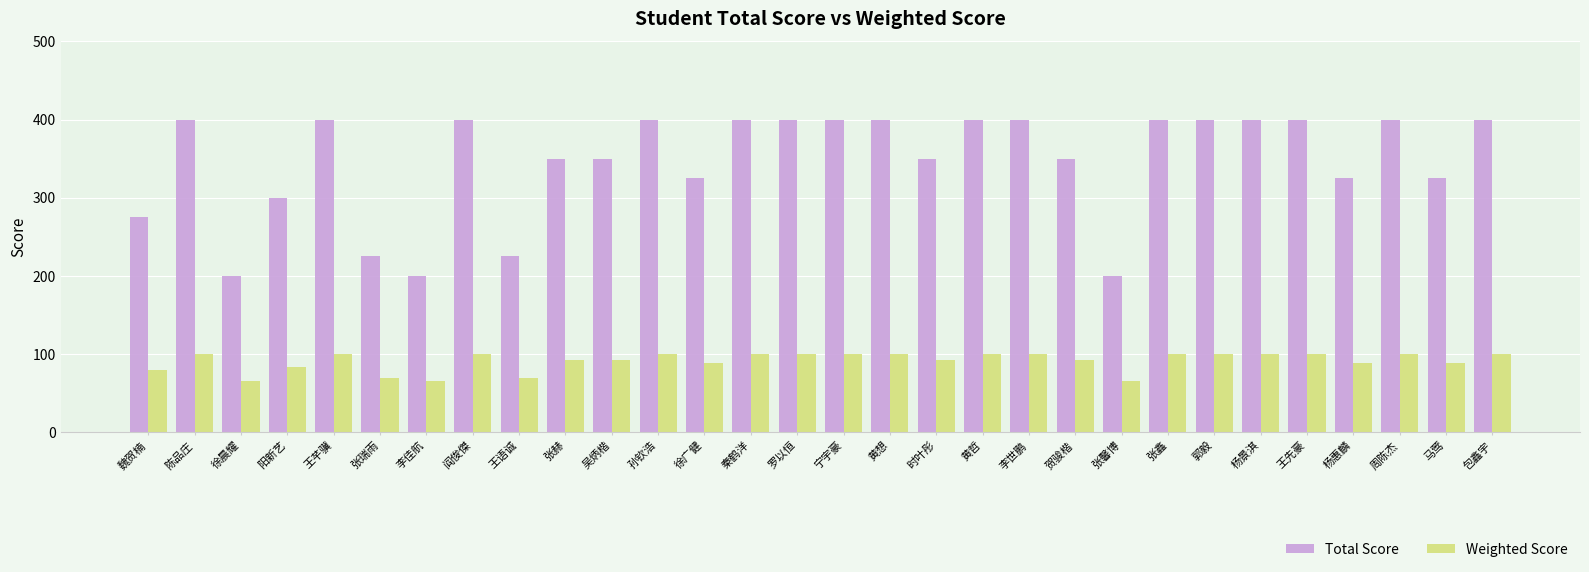

How many data points in Total Score are less than 400?

14